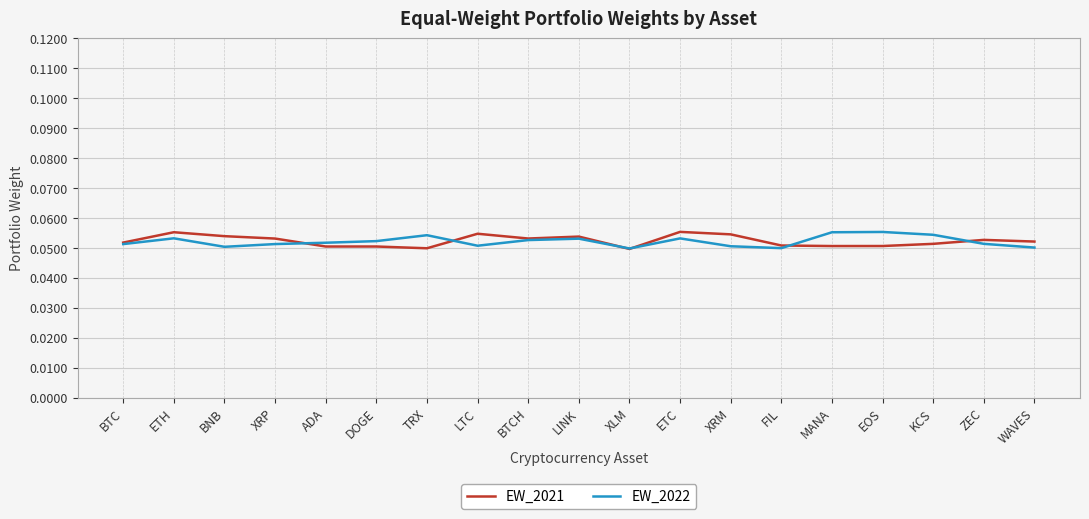

The EW_2022 series shows 0.0 at ZEC. True or false?

False